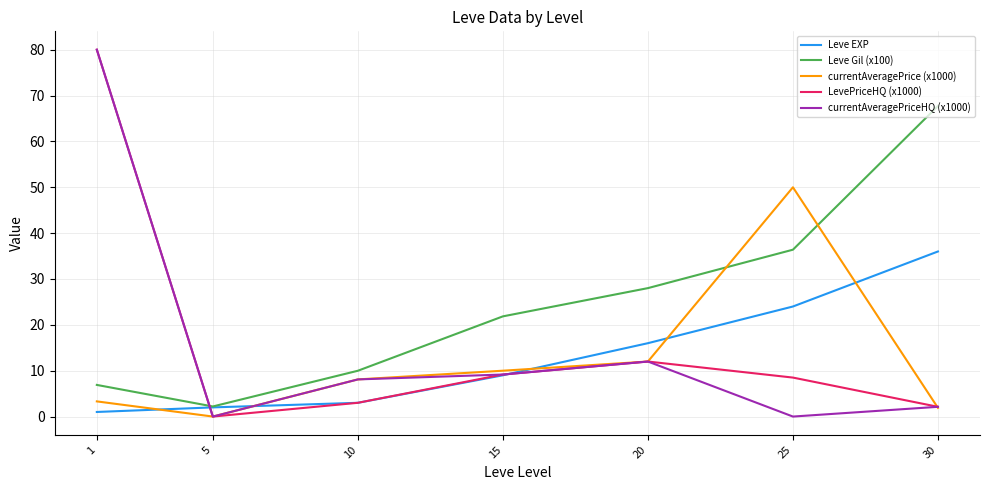

Reading left to right, transcribe all the data shown in this chart.

Leve EXP: 1=1.0	5=2.0	10=3.0	15=9.0	20=16.0	25=24.0	30=36.0
Leve Gil (x100): 1=6.9	5=2.2	10=10.0	15=21.9	20=28.0	25=36.4	30=67.7
currentAveragePrice (x1000): 1=3.3	5=0.0	10=8.1	15=10.0	20=12.0	25=50.0	30=1.9
LevePriceHQ (x1000): 1=80.0	5=0.0	10=3.0	15=9.2	20=12.0	25=8.5	30=2.1
currentAveragePriceHQ (x1000): 1=80.0	5=0.0	10=8.1	15=9.2	20=12.0	25=0.0	30=2.1